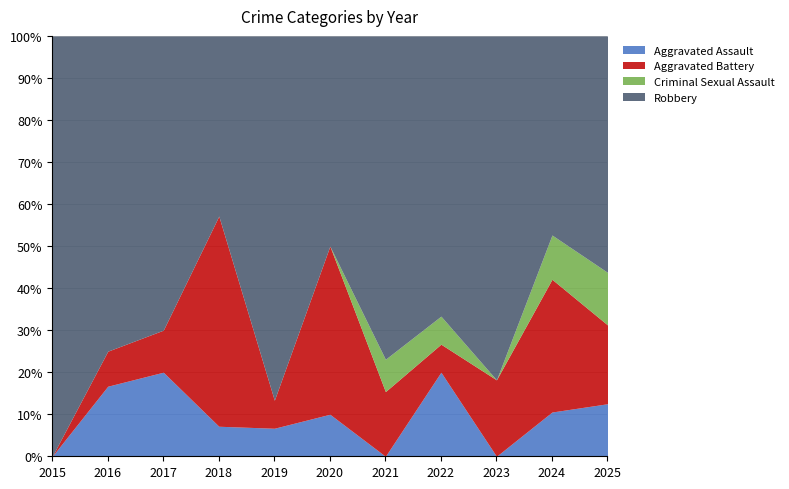

What is the difference between the highest and lowest values at 2015?

2